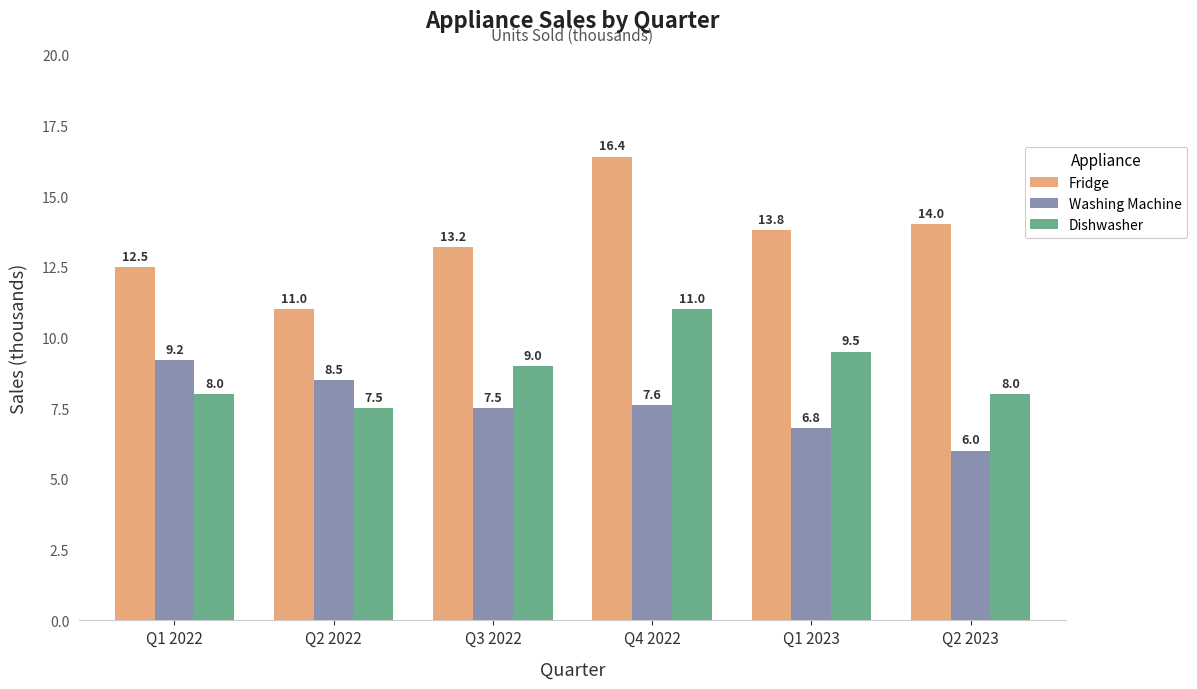

What is the sum of the Dishwasher values at Q3 2022 and Q2 2022?

16.5